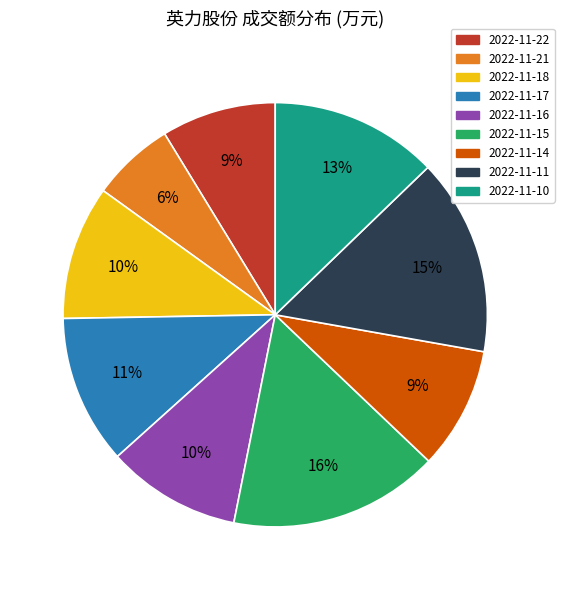

How many slices are in this pie chart?

9